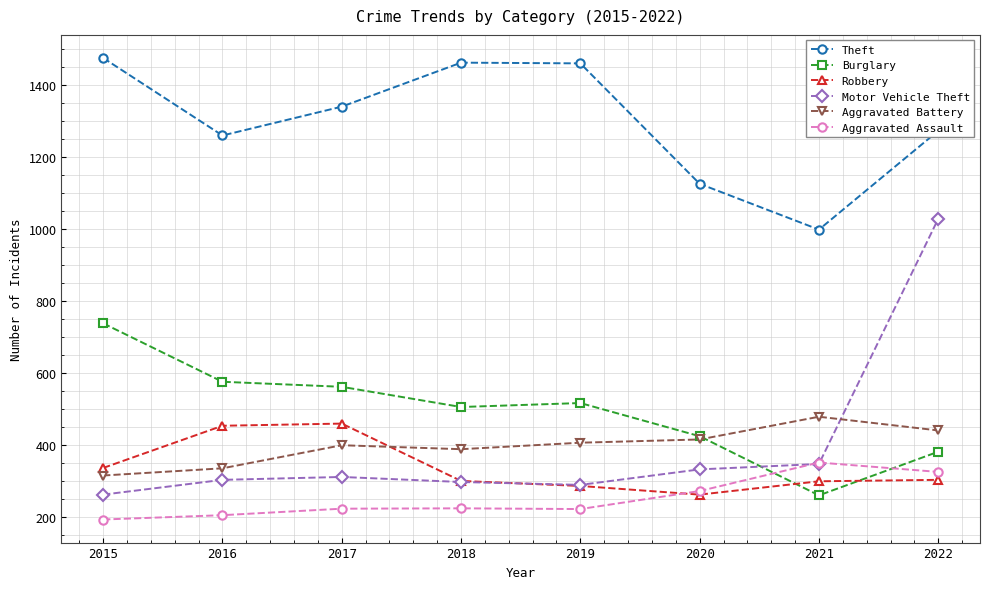

Does the chart have visible grid lines?

Yes